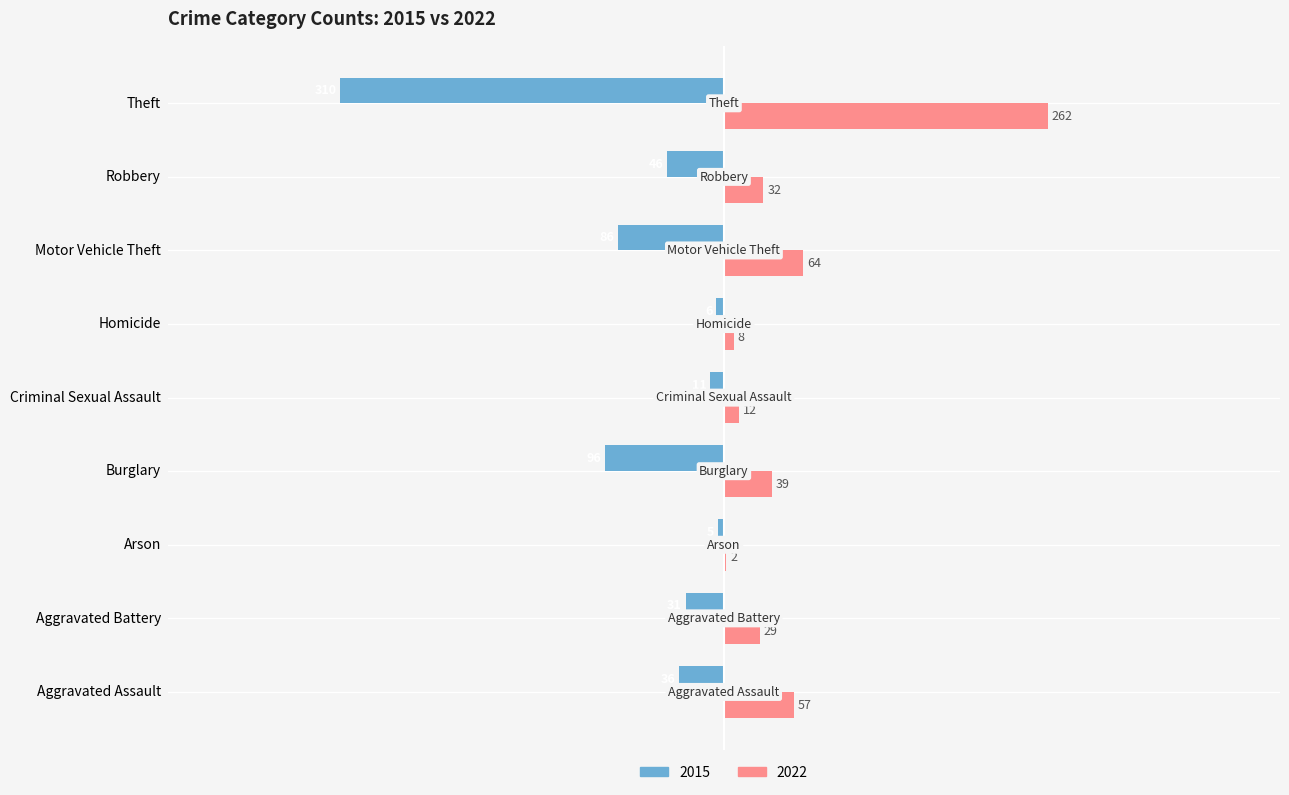

Which category has the highest value across all series?

Theft